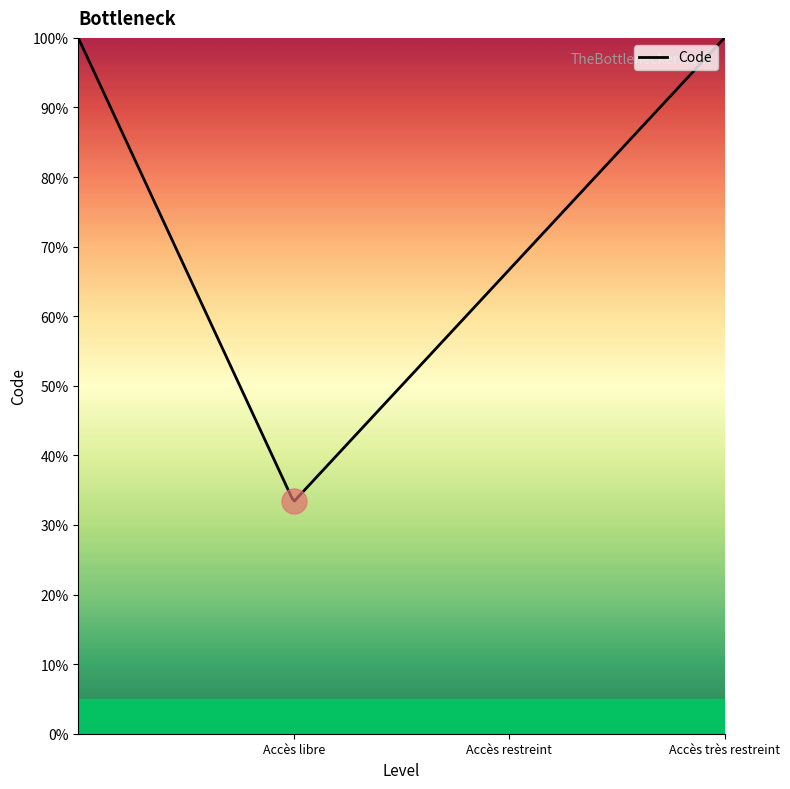

What is the smallest value displayed?

1